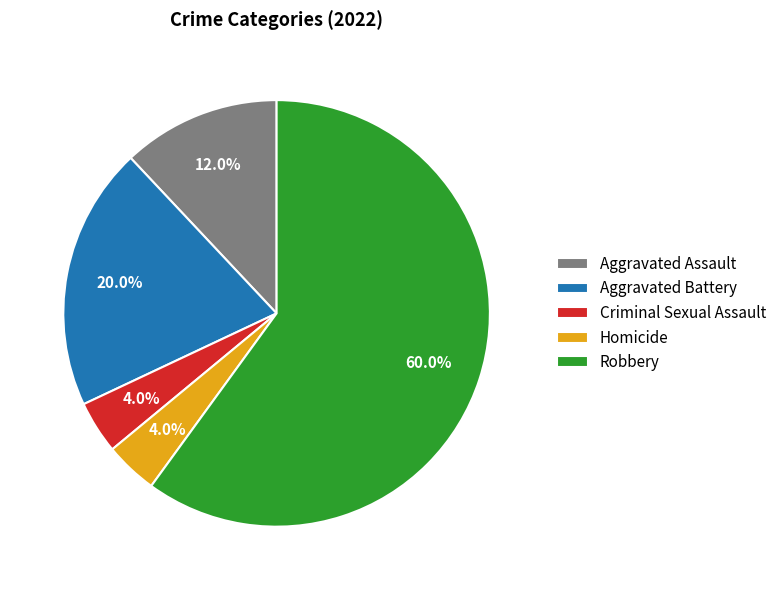

To the nearest percent, what is the combined percentage of Aggravated Assault and Robbery?

72%